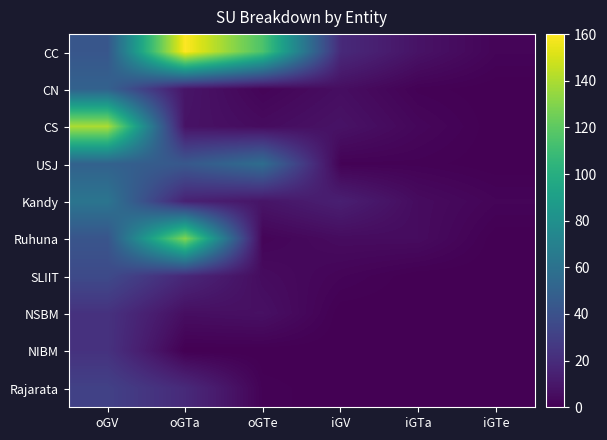

How many distinct data groups are displayed?

10